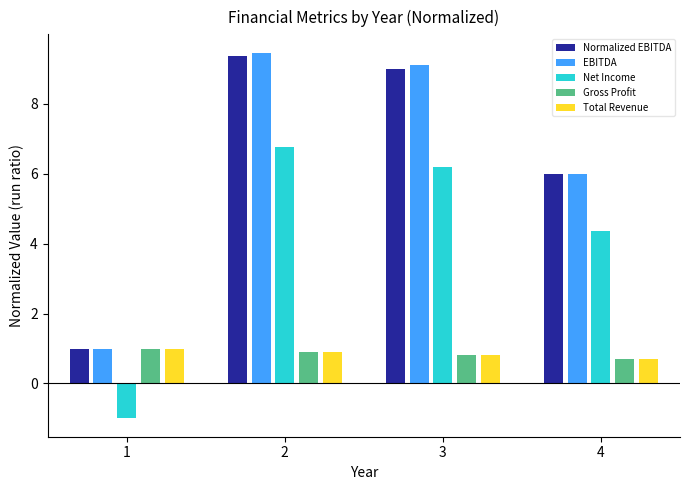

How many bars are there in each group?

5